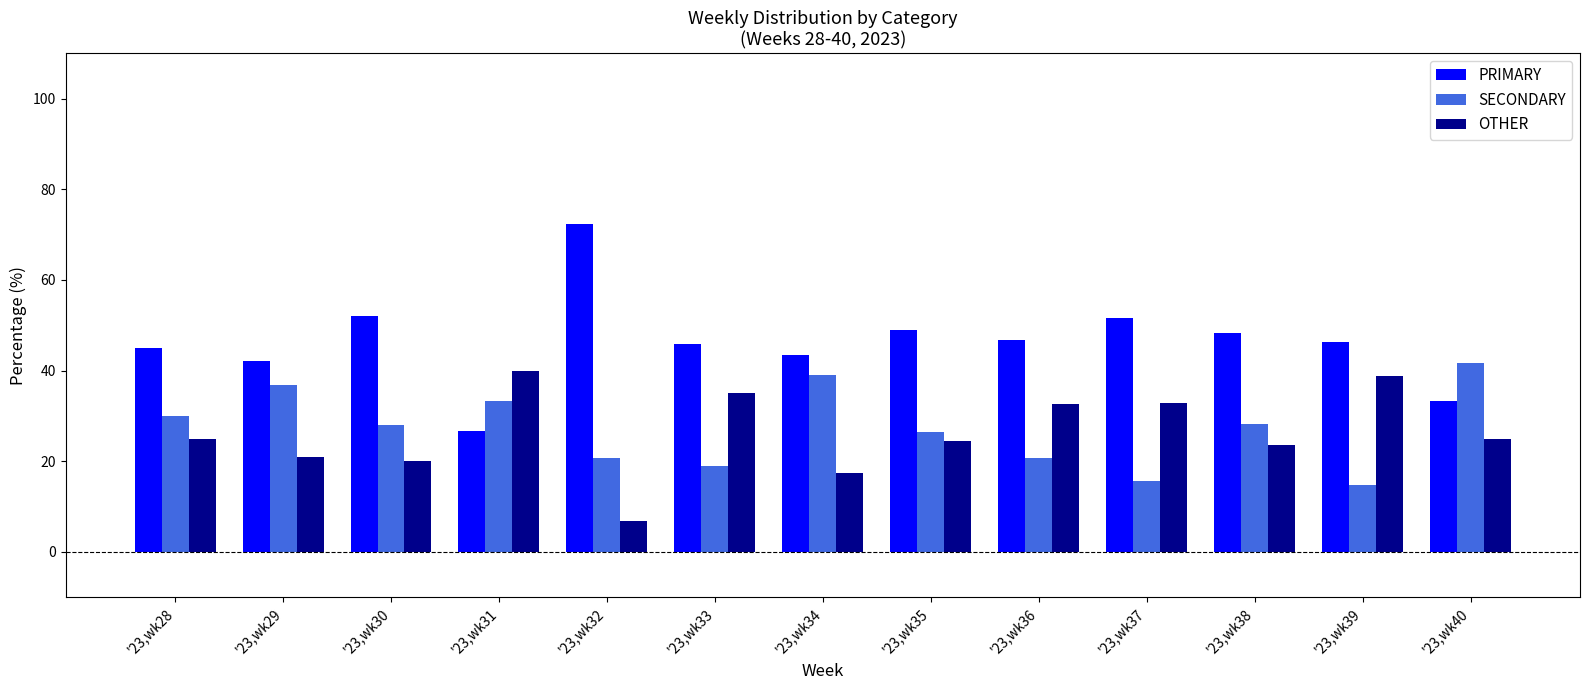

List the series in order of their peak value, highest first.

PRIMARY, SECONDARY, OTHER